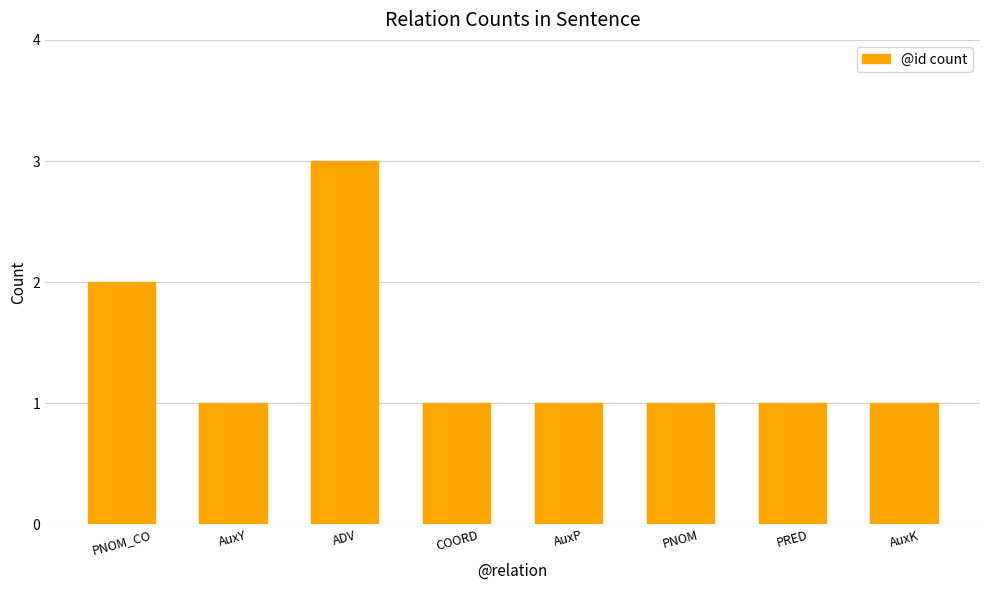

Which has a higher value, PNOM_CO or PRED?

PNOM_CO